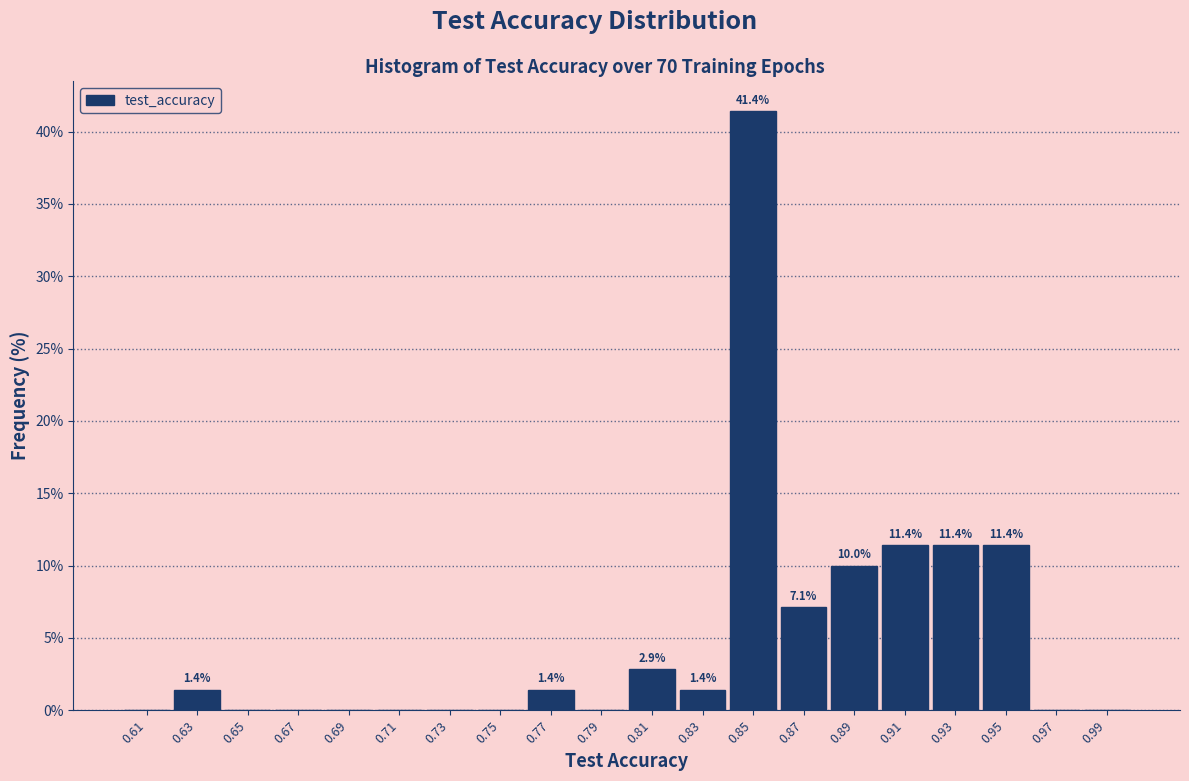

Which range on the x-axis has the tallest bar?

0.84 to 0.86